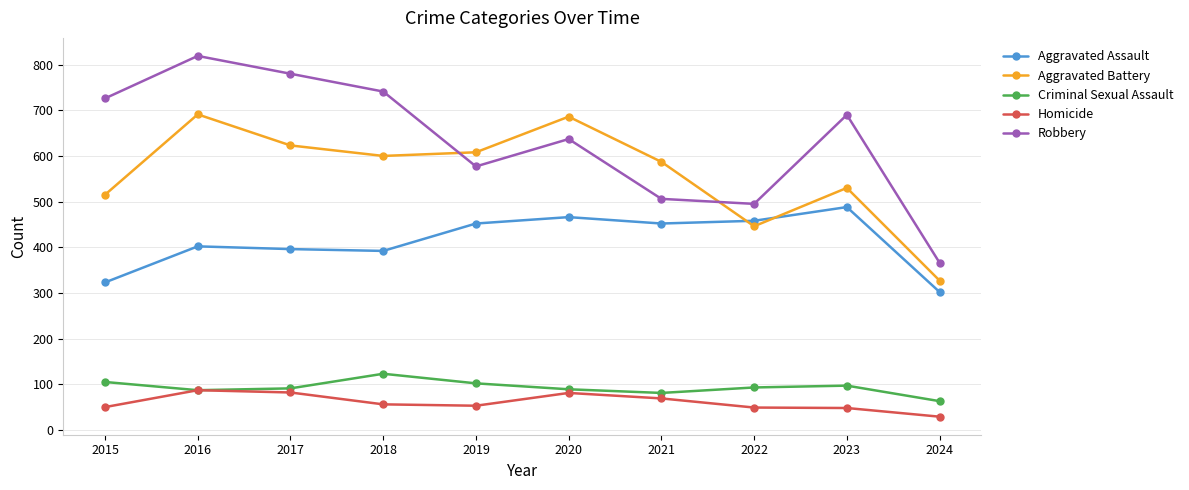

At which category is the sum across all series the highest?

2016